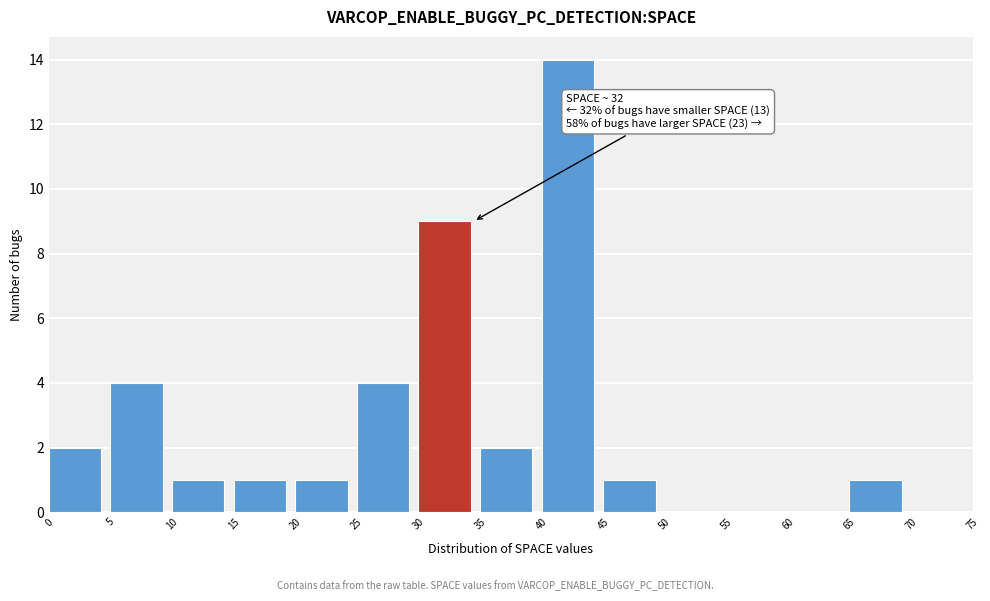

Over which range of the x-axis is the bar tallest?

40 to 45